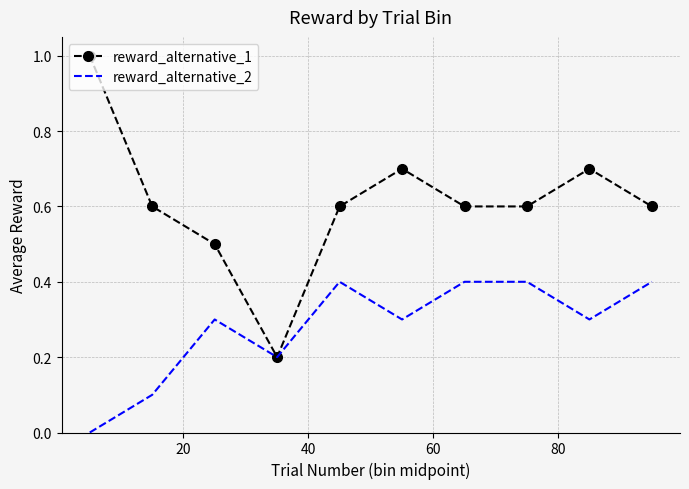

What is the greatest value displayed?

1.0